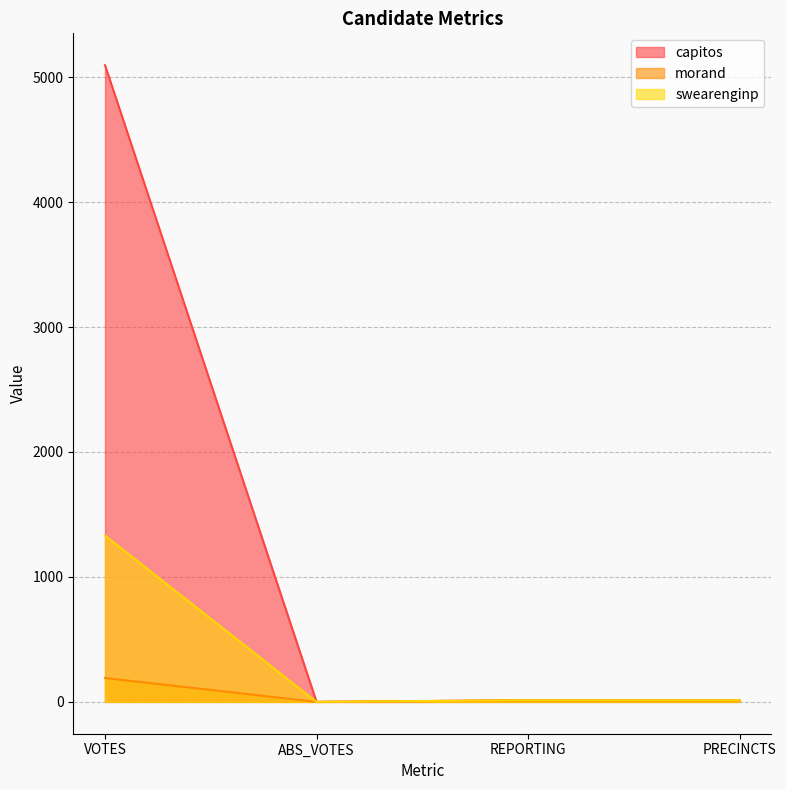

What is the sum of the capitos values at VOTES and PRECINCTS?

5109